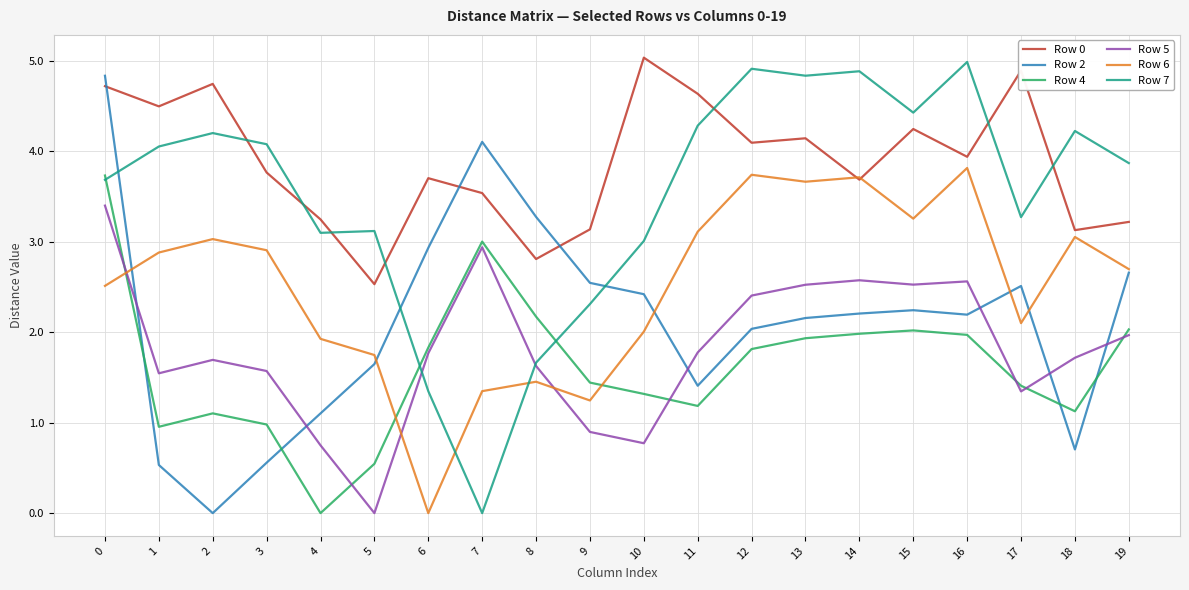

Is the value of Row 6 at 14 greater than the value of Row 4 at 11?

Yes